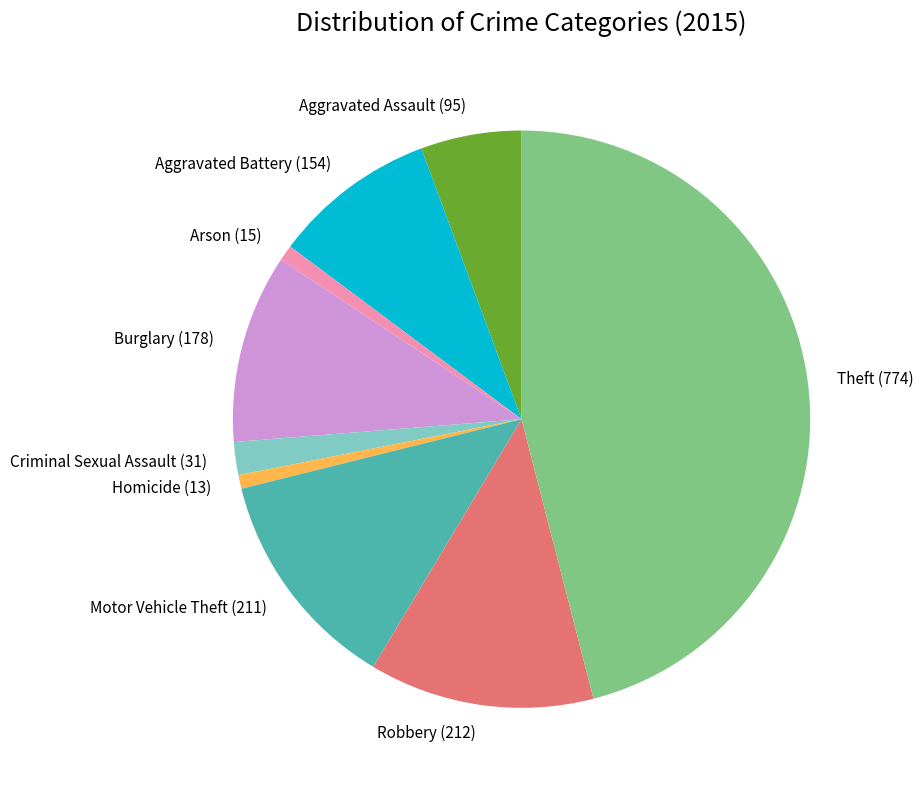

Between Aggravated Assault and Robbery, which is larger?

Robbery